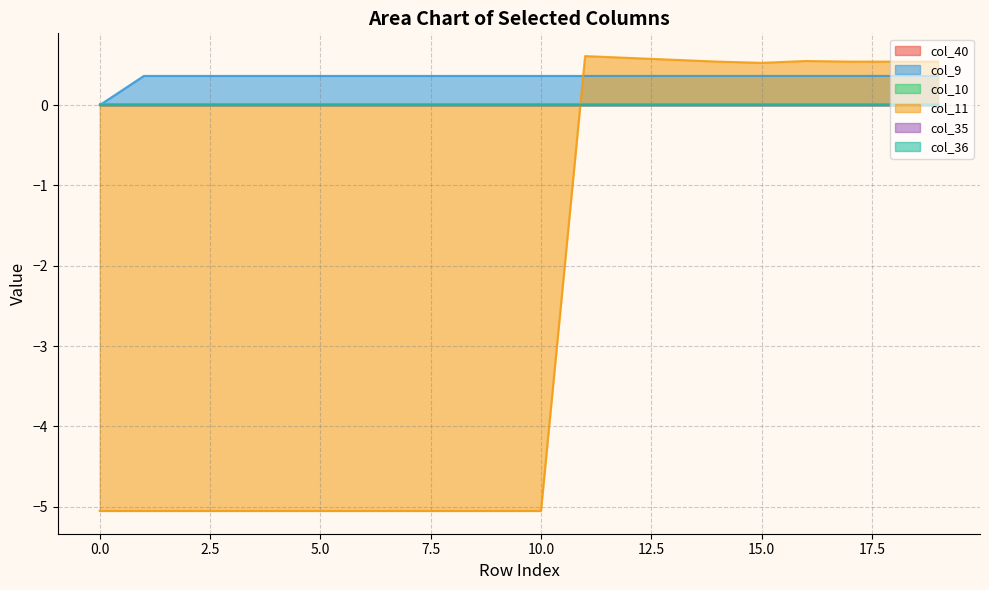

How many intersections are there between col_9 and col_10?

1